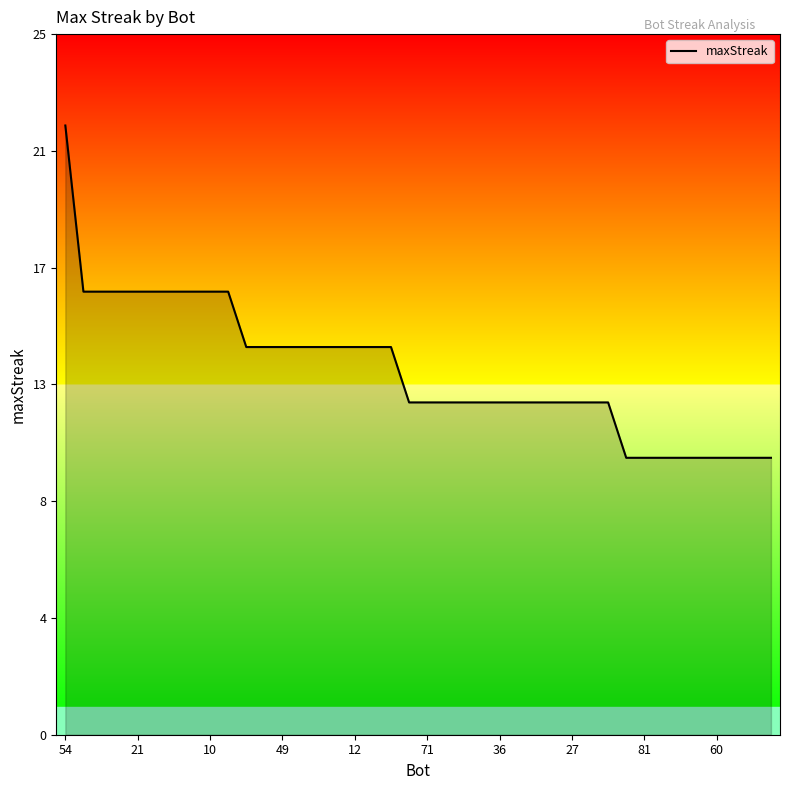

Which category has the highest value across all series?

54